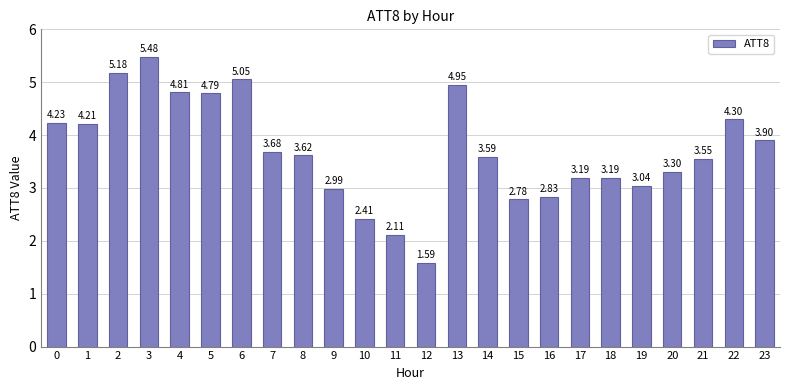

At which label is the value closest to 3?

9